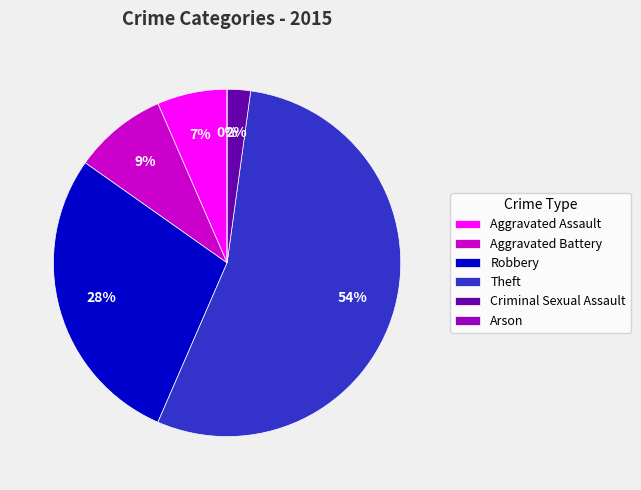

What is the largest slice in the pie chart?

Theft